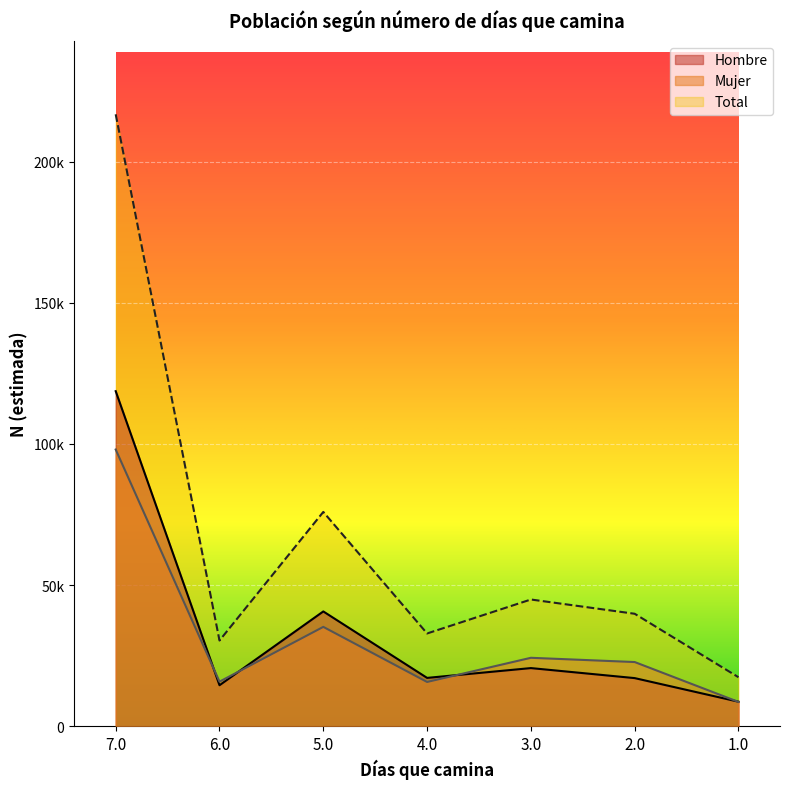

True or false: Mujer has more than 0 points higher than both neighbors.

True